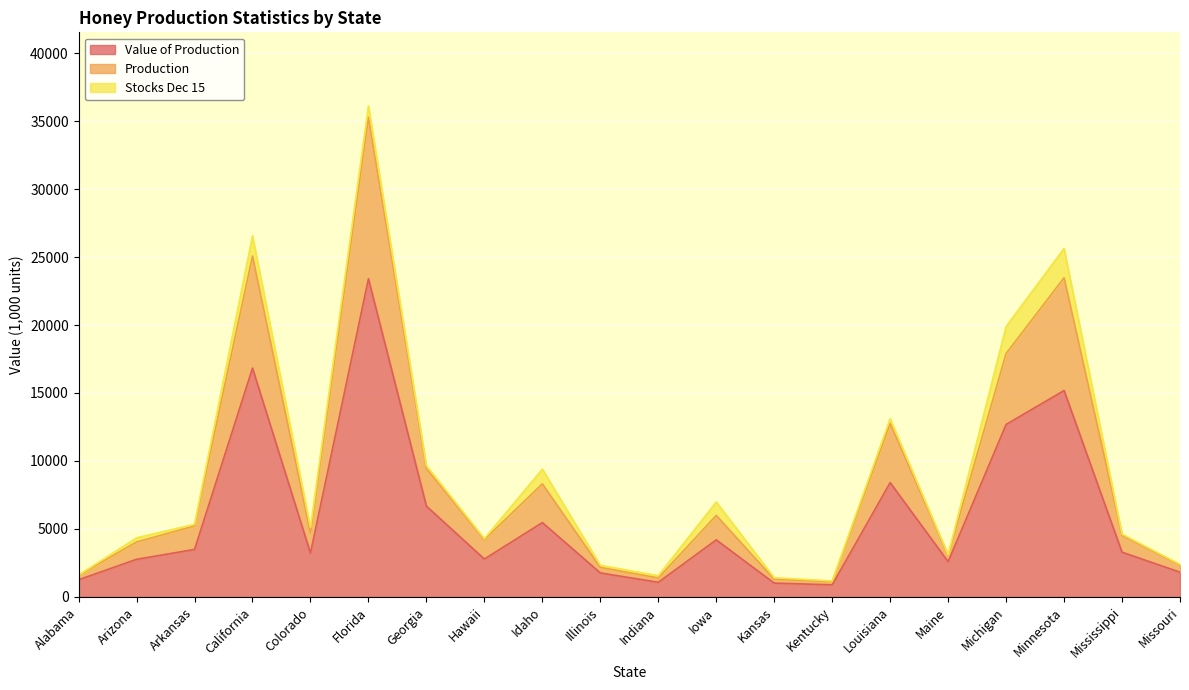

At which category is the sum across all series the highest?

Florida